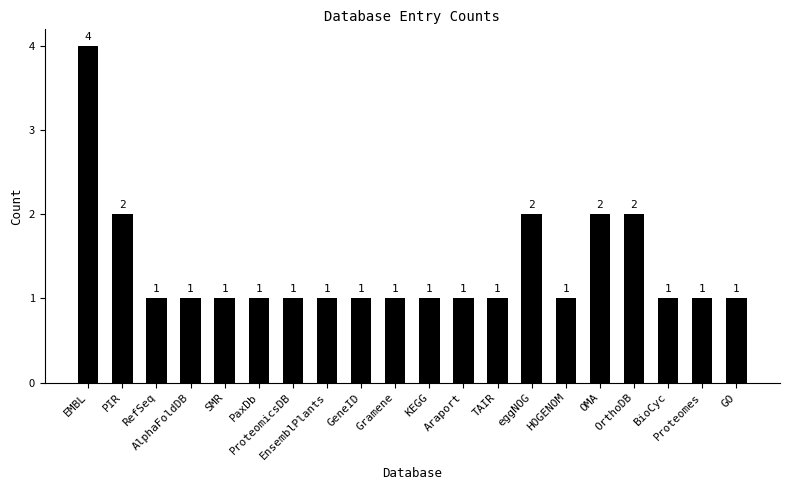

What is the sum of all values?

27